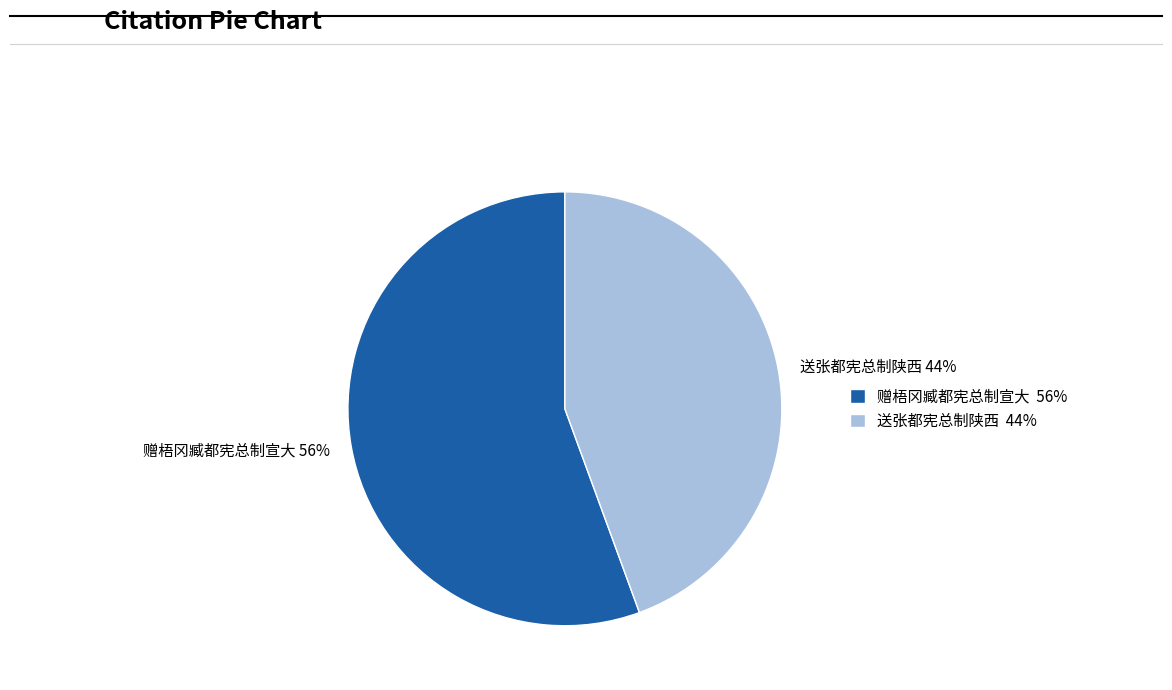

Rank the categories by value from lowest to highest.

送张都宪总制陕西, 赠梧冈臧都宪总制宣大